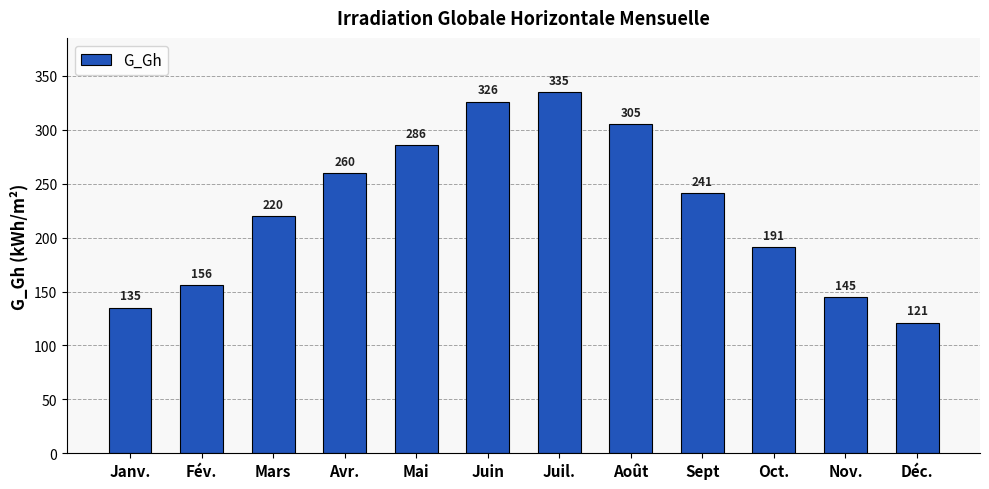

Count the number of categories in the chart.

12